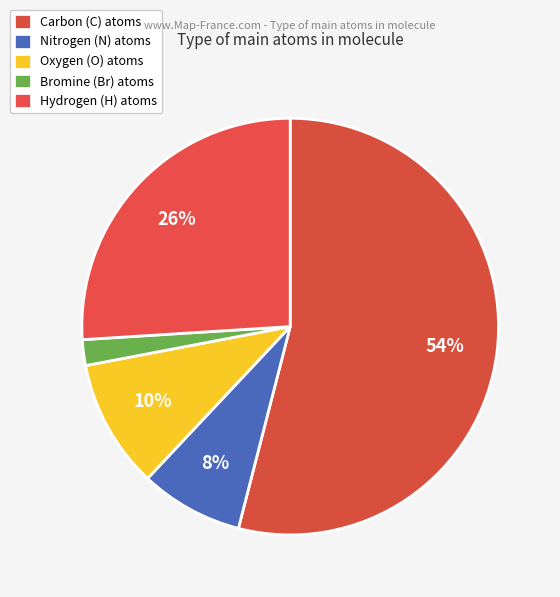

How many segments does this pie chart have?

5